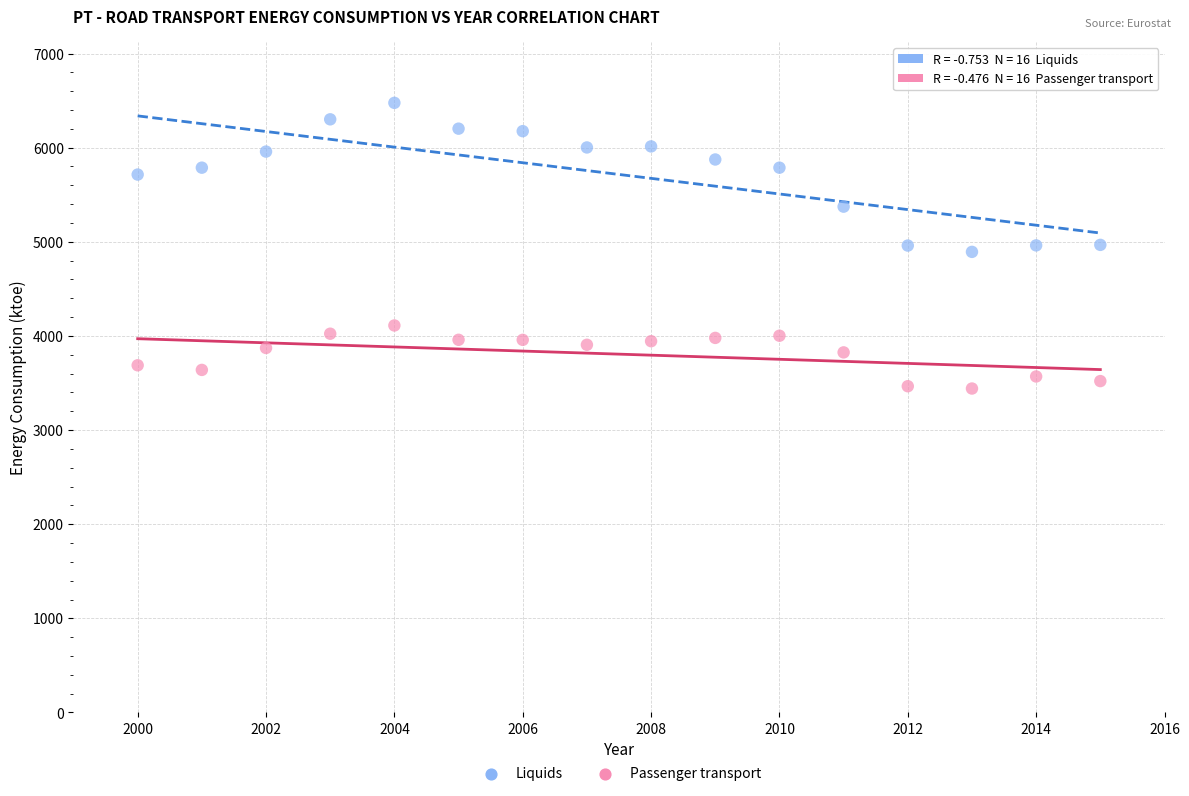

Which series reaches the minimum Y coordinate?

Passenger transport